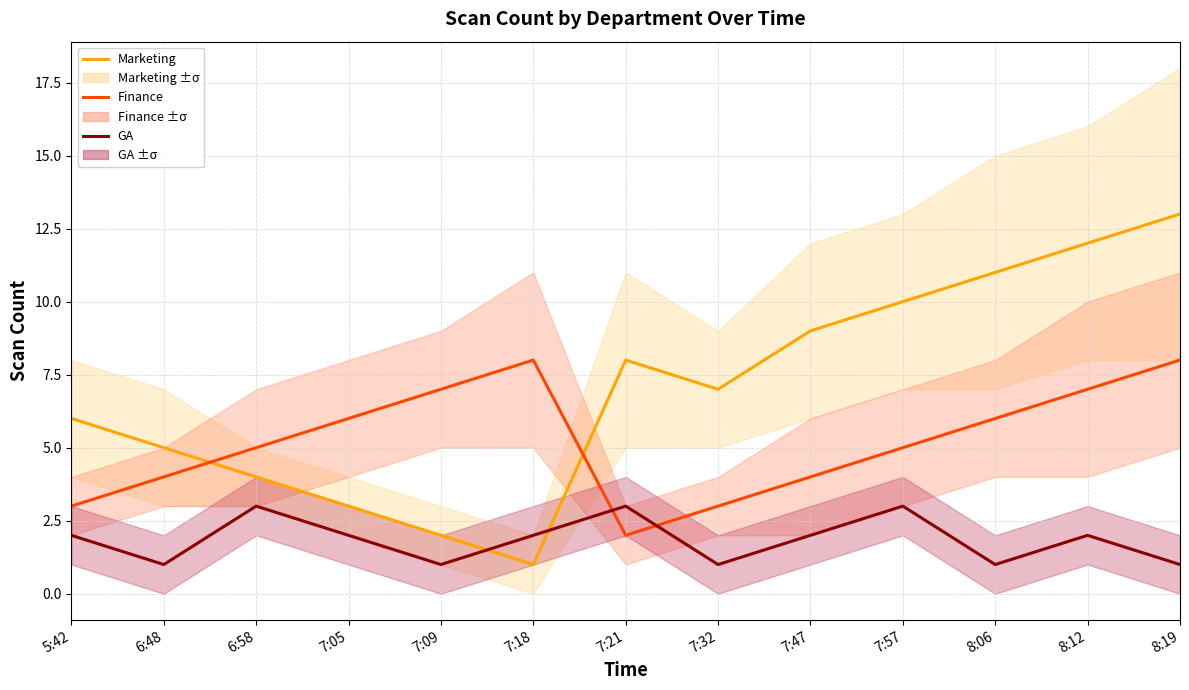

Is the value of GA at 7:05 greater than the value of Finance at 6:58?

No